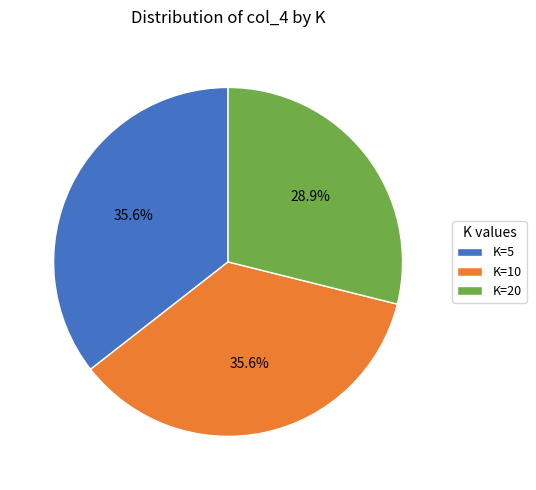

Between K=5 and K=20, which is larger?

K=5